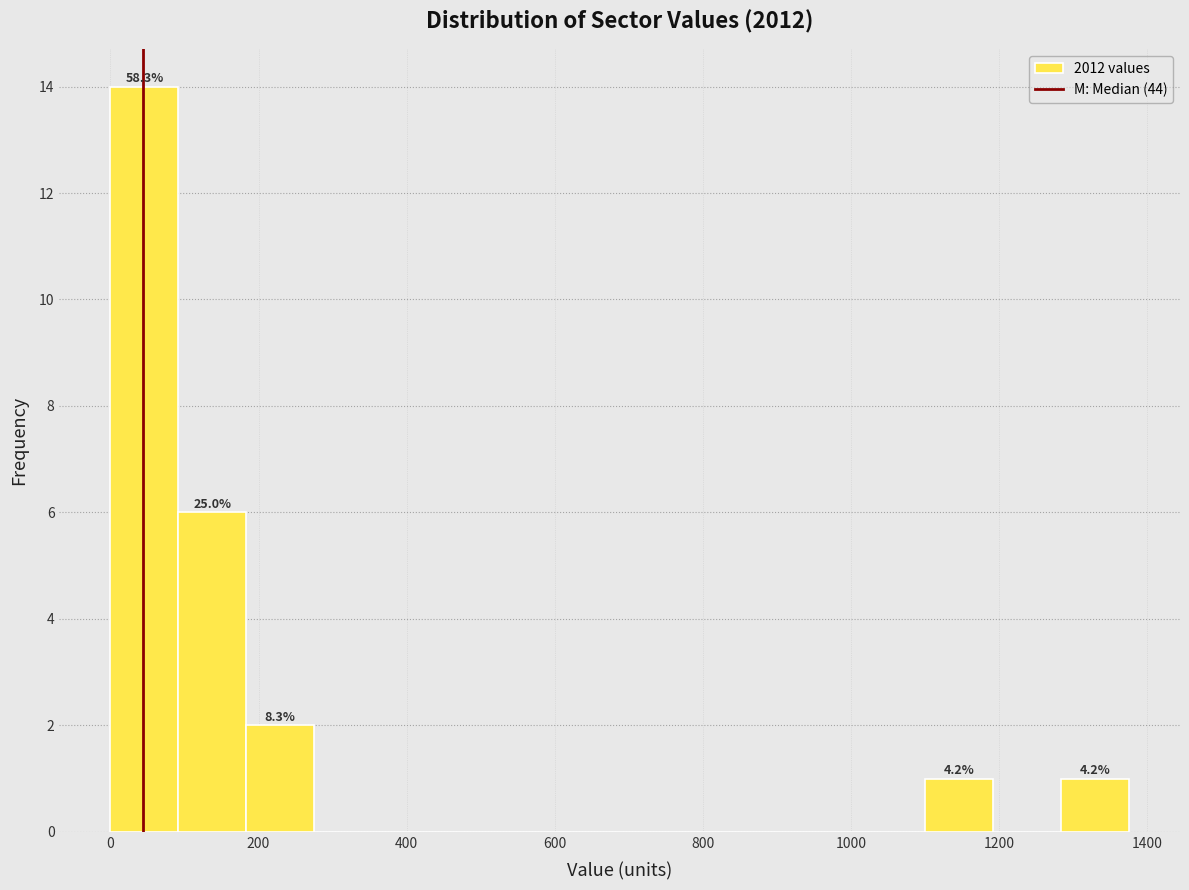

Over which range of the x-axis is the bar tallest?

0 to 100